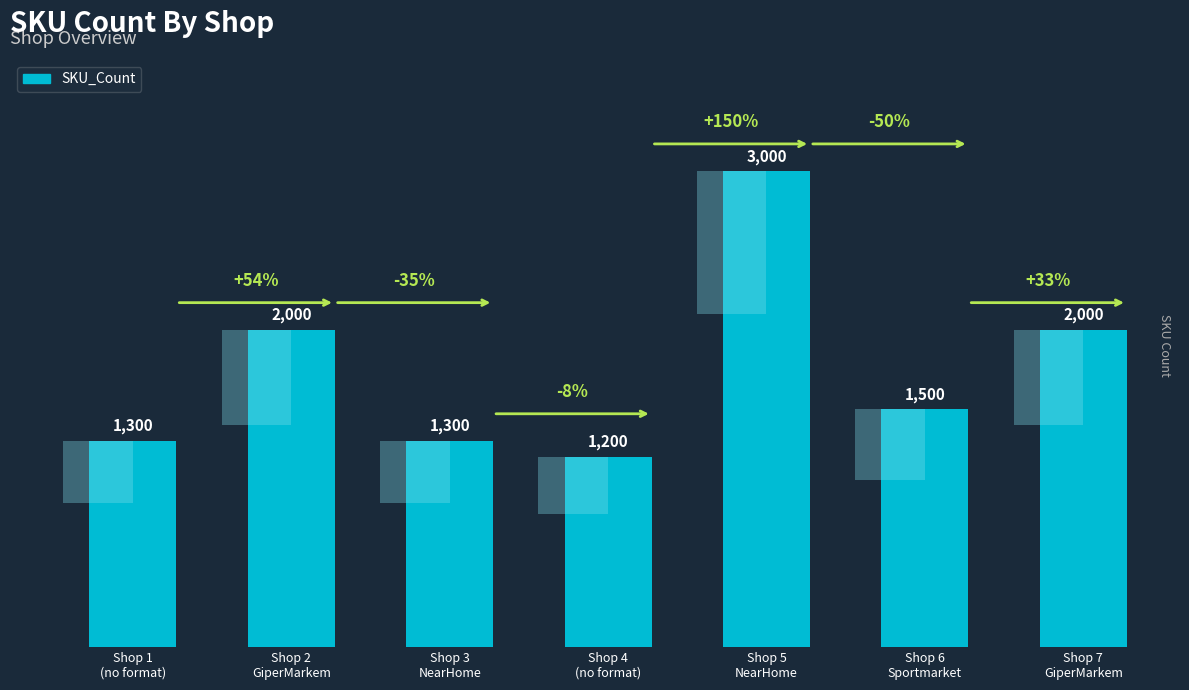

Reading left to right, extract all data points from this chart.

Shop 1
(no format)=1300	Shop 2
GiperMarkem=2000	Shop 3
NearHome=1300	Shop 4
(no format)=1200	Shop 5
NearHome=3000	Shop 6
Sportmarket=1500	Shop 7
GiperMarkem=2000